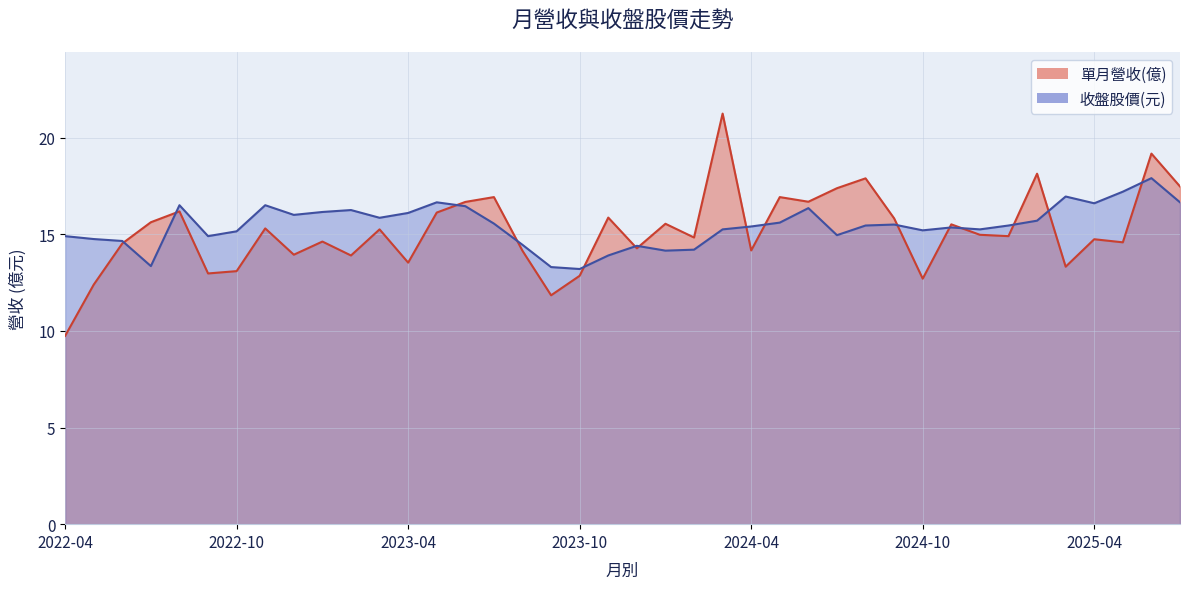

What is the sum of the 單月營收(億) values at 2023-06 and 2022-05?

29.1